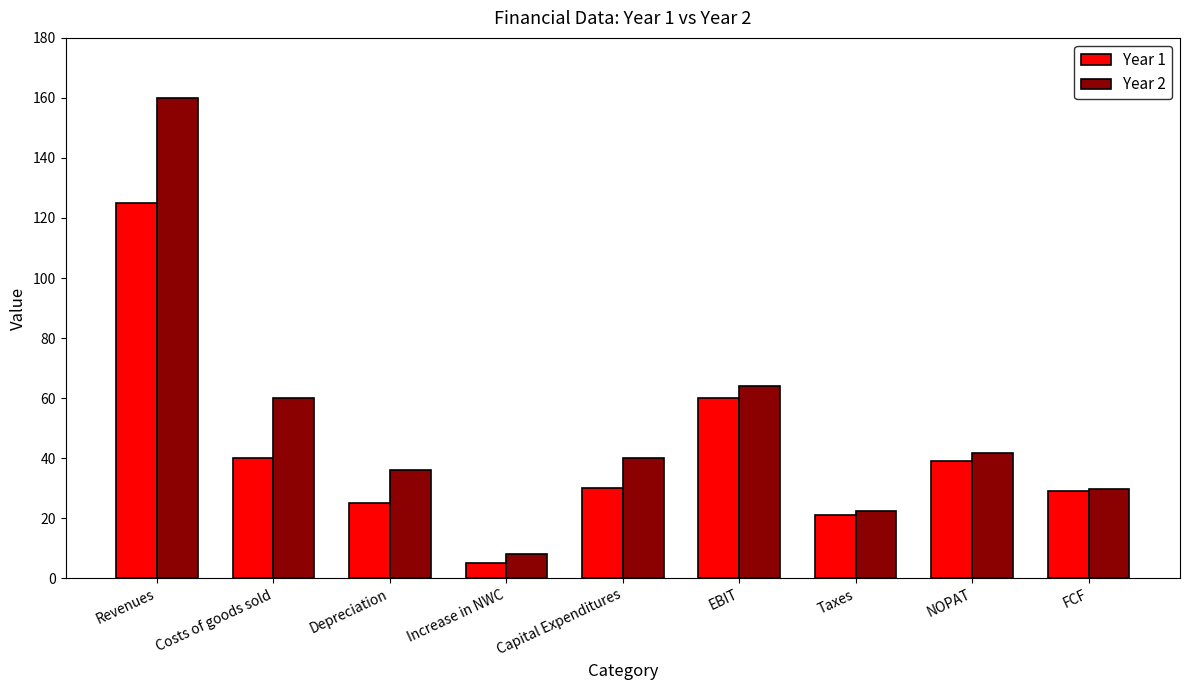

Is the value of Year 2 at Taxes greater than the value of Year 1 at Increase in NWC?

Yes